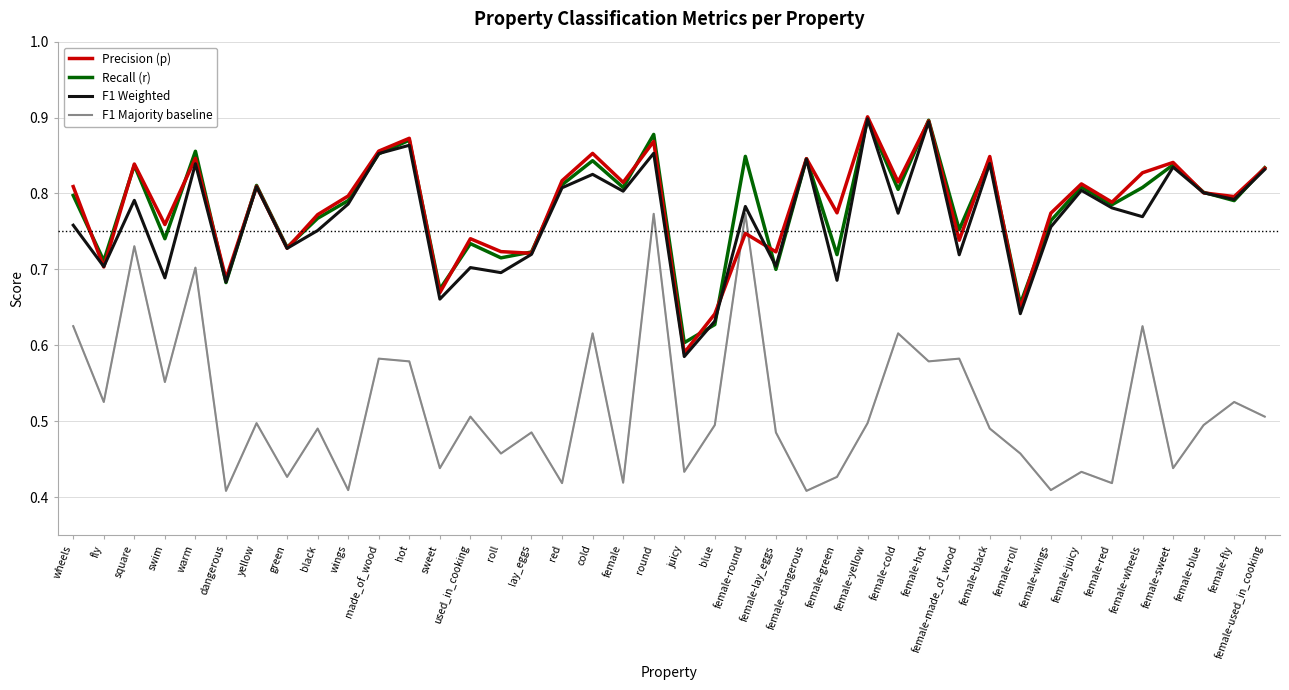

How many lines are shown in the chart?

4